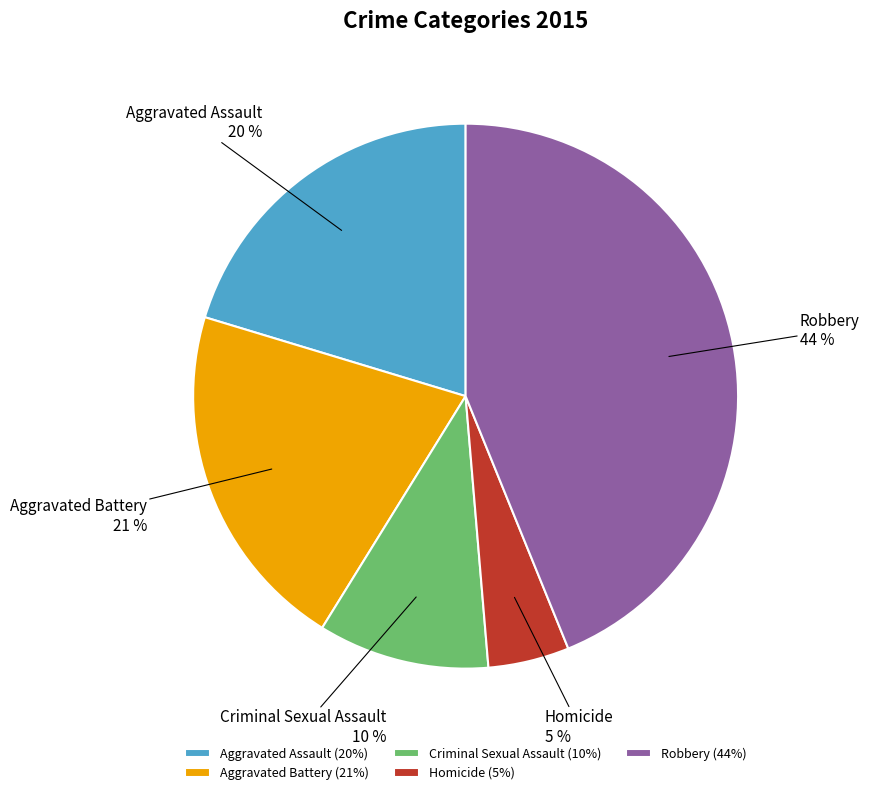

Is there a majority slice in this chart?

No